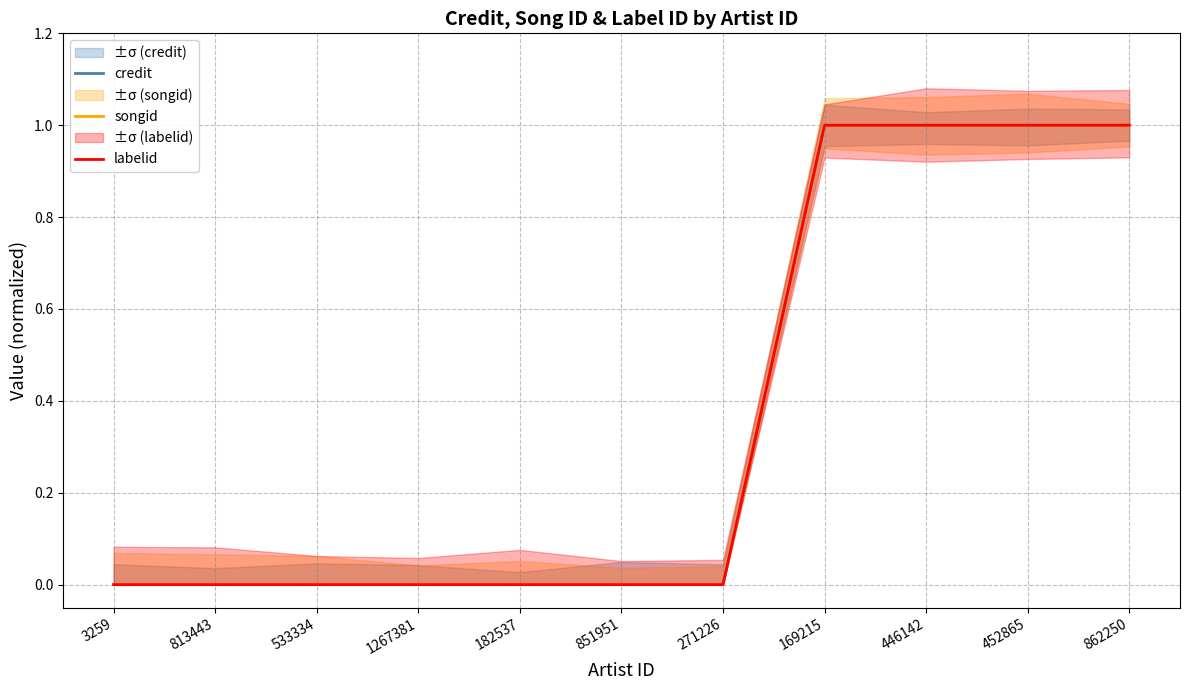

True or false: labelid and credit cross at least once.

False